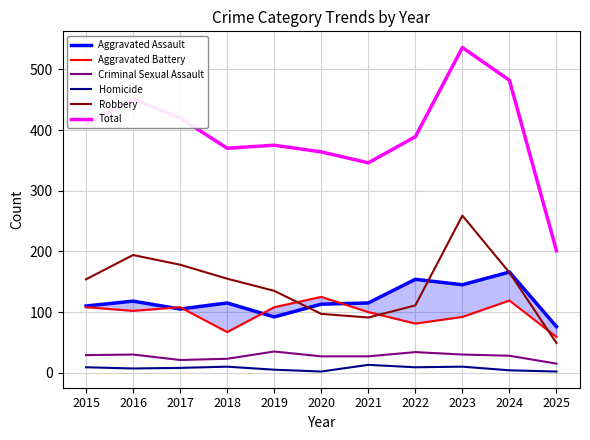

What is the sum of the Criminal Sexual Assault values at 2025 and 2023?

45